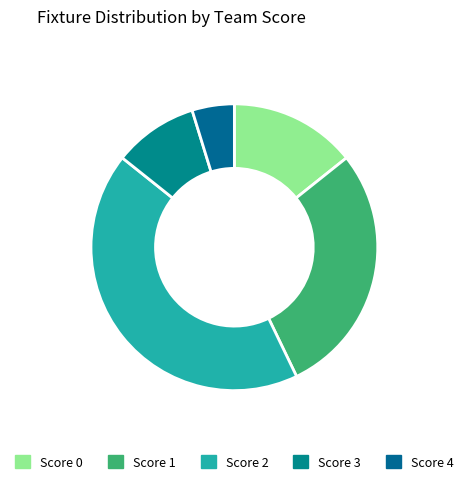

Count the number of slices in the pie.

5